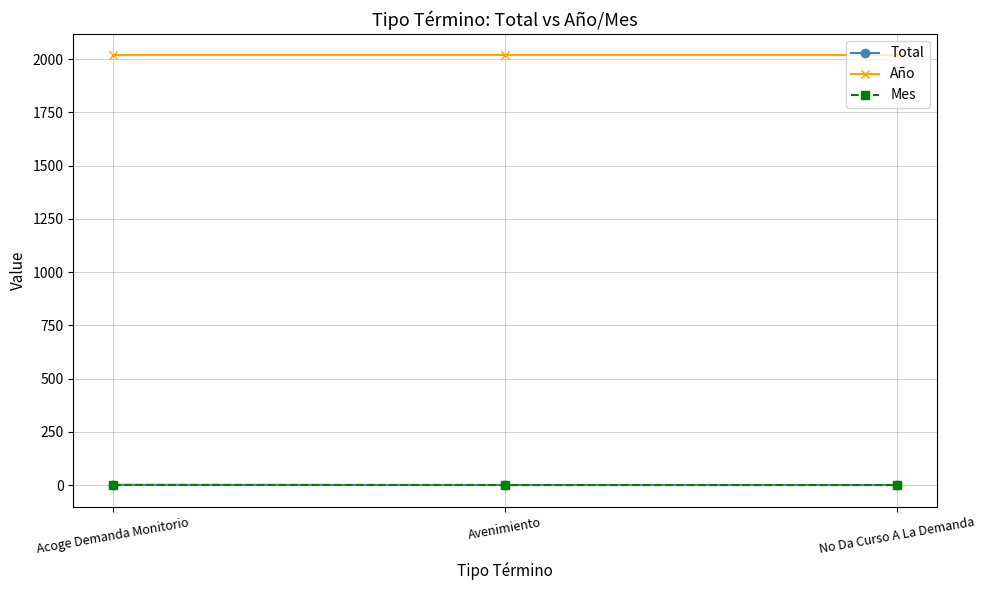

At how many categories does at least one series exceed 514?

3